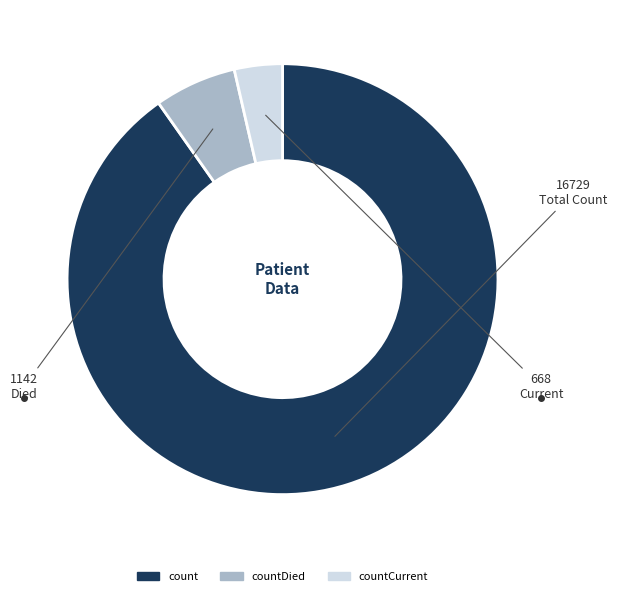

Rank the categories by value from lowest to highest.

countCurrent, countDied, count